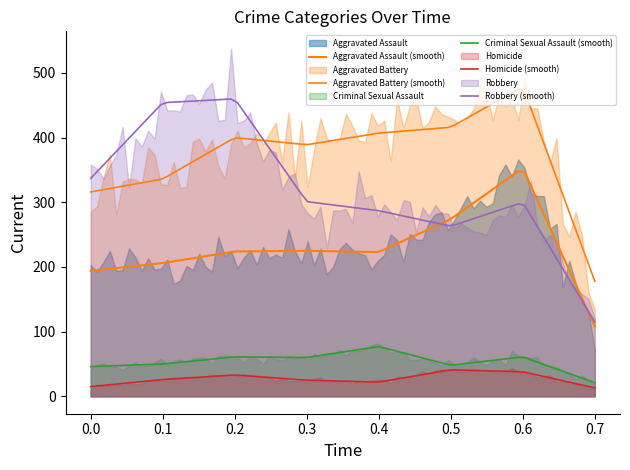

Which series has the widest spread of values?

Robbery